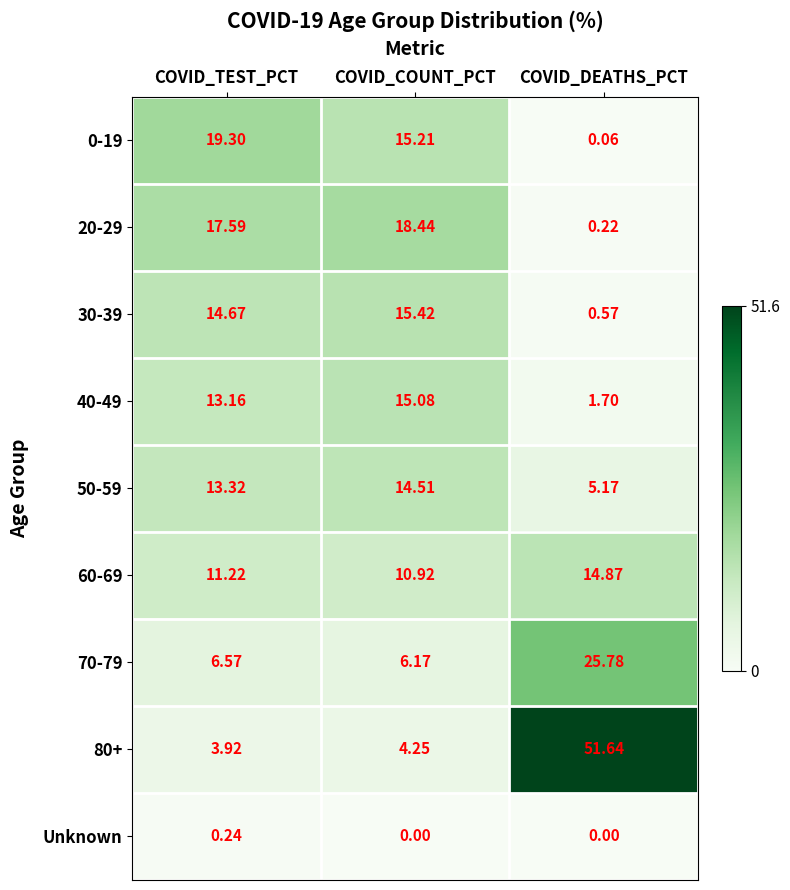

Where is 40-49 nearest to the value 8?

COVID_TEST_PCT